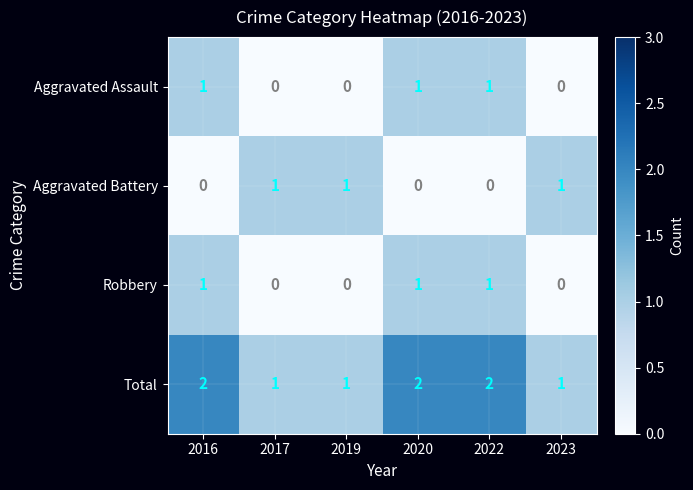

Which series has the largest total across all categories?

Total